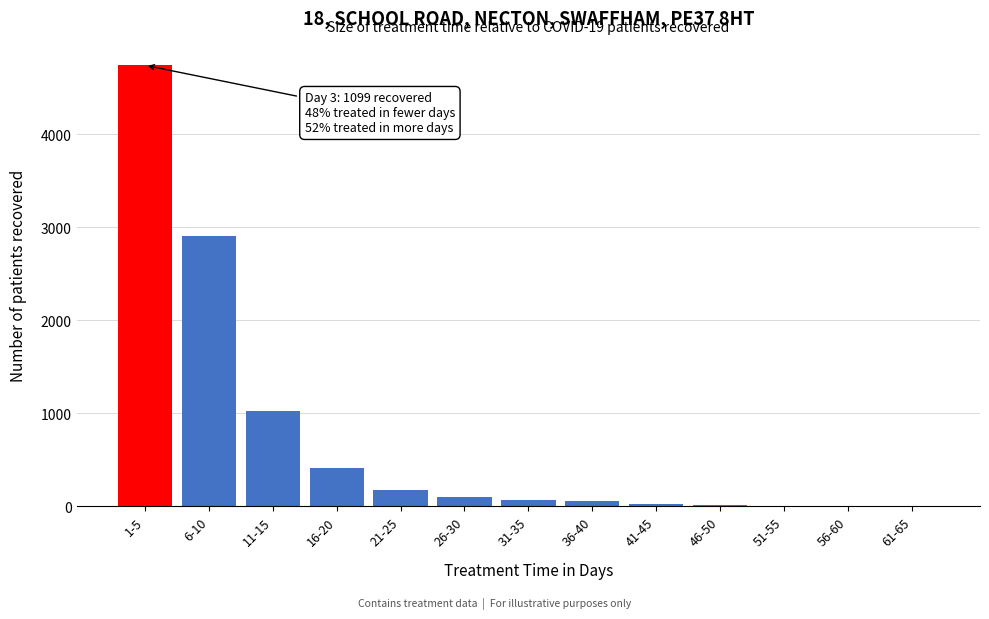

Which has a higher value, 6-10 or 26-30?

6-10